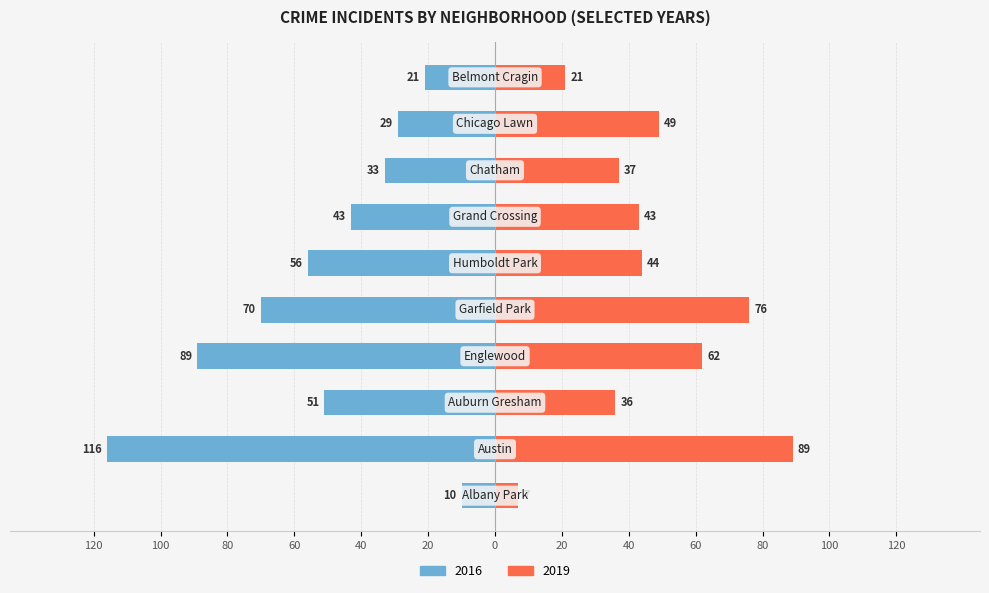

At how many categories does at least one series exceed 108?

1